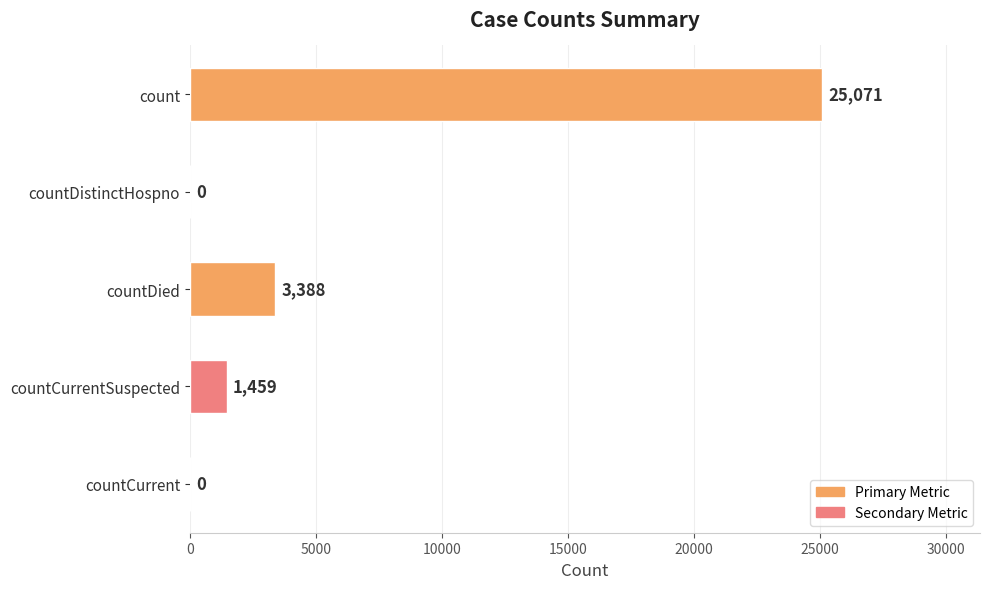

Where is the data nearest to the value 12535?

countDied